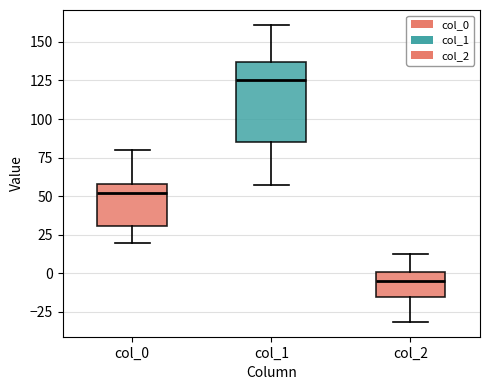

Where does the upper whisker of the box for col_1 end on the y-axis? The values are not printed on the chart, so give them approximately, as read against the axis.

160